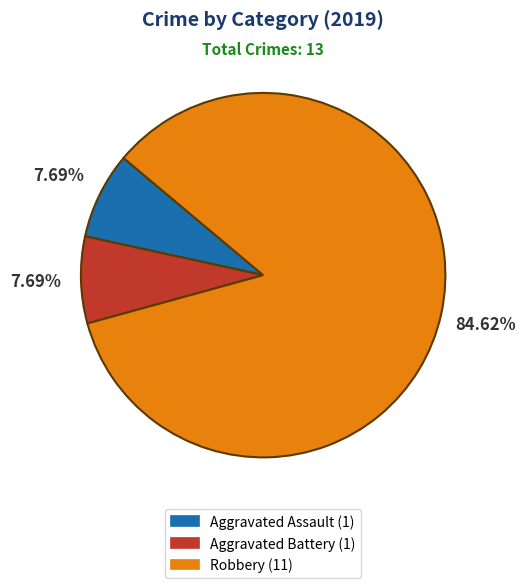

To the nearest percent, what percentage of the pie is Robbery?

85%